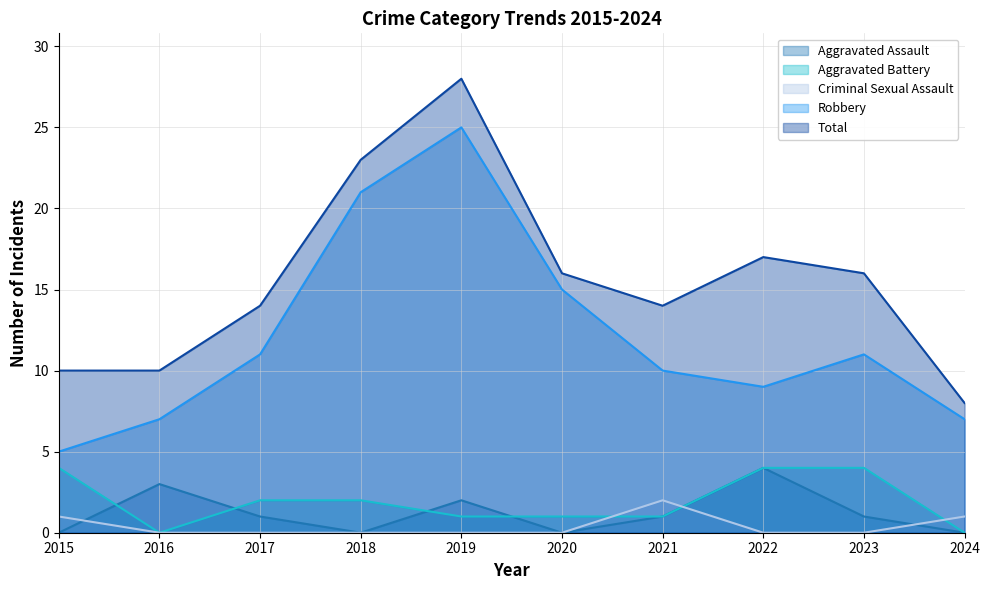

Where is Criminal Sexual Assault nearest to the value 1?

2015